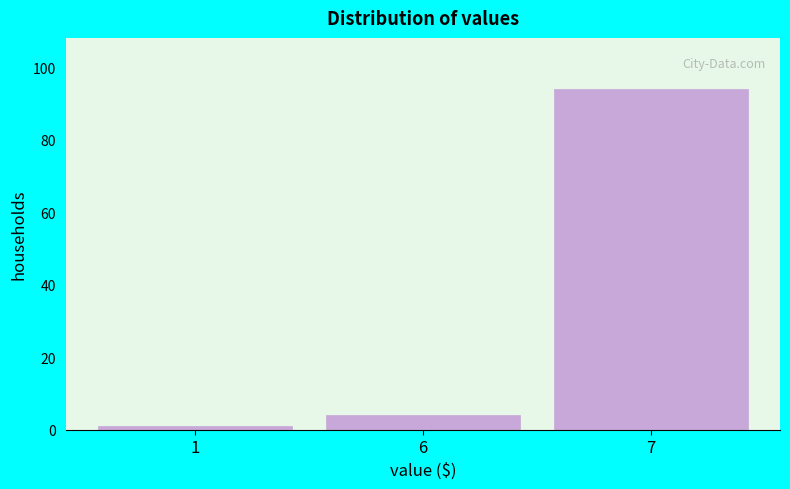

Reading right to left, transcribe all the data shown in this chart.

94	4	1